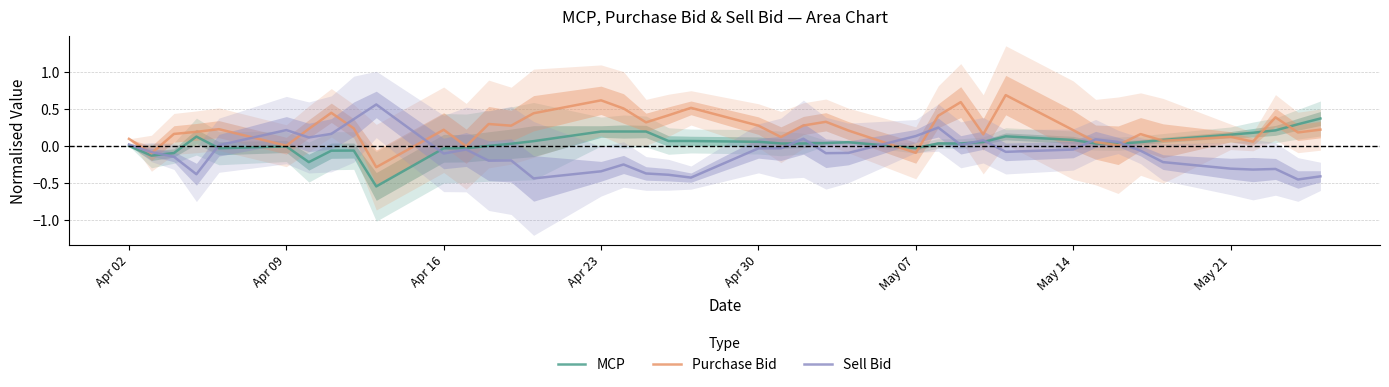

How many lines are shown in the chart?

3